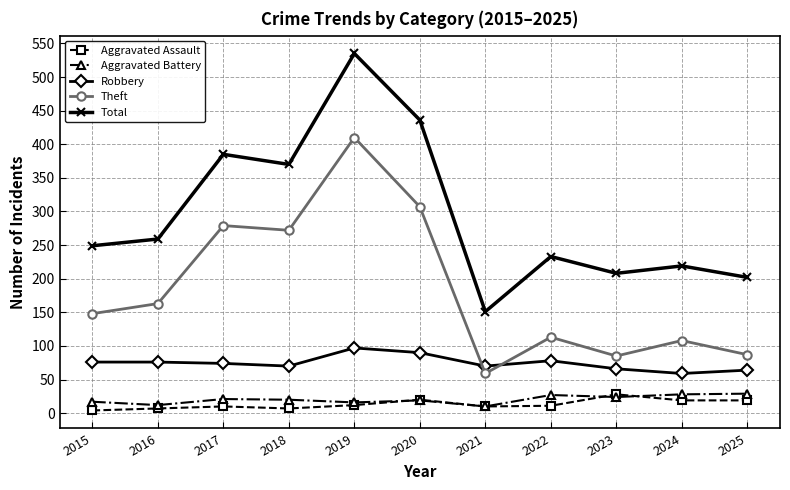

Count the number of categories in the chart.

11